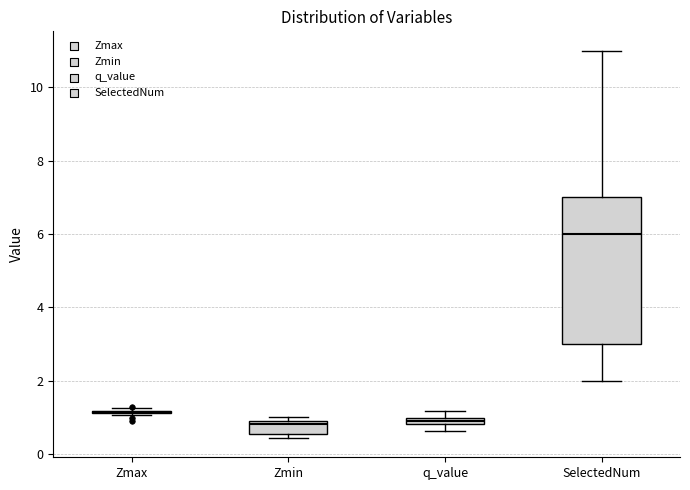

Comparing the boxes themselves (not the whiskers), which one is the tallest?

SelectedNum